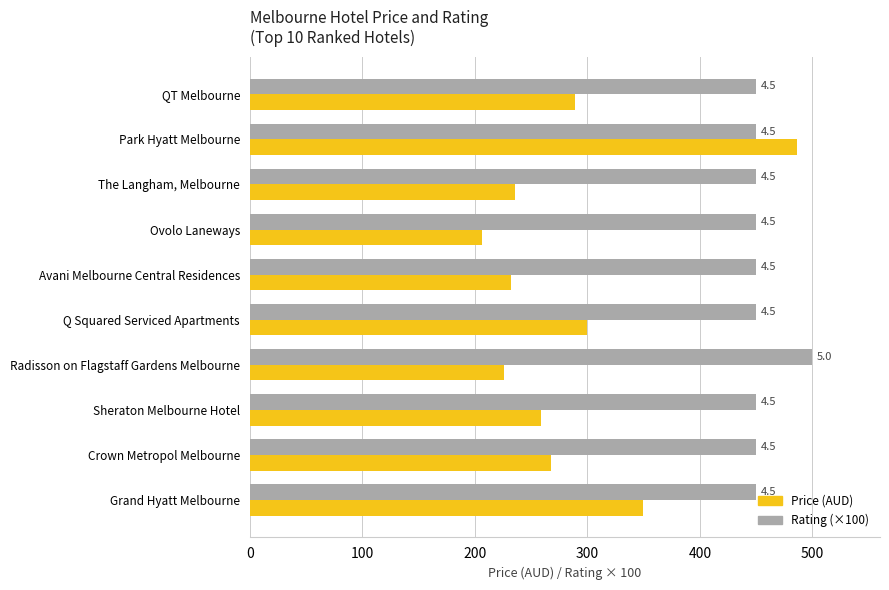

What are all the series names shown in the legend?

Price (AUD), Rating (×100)